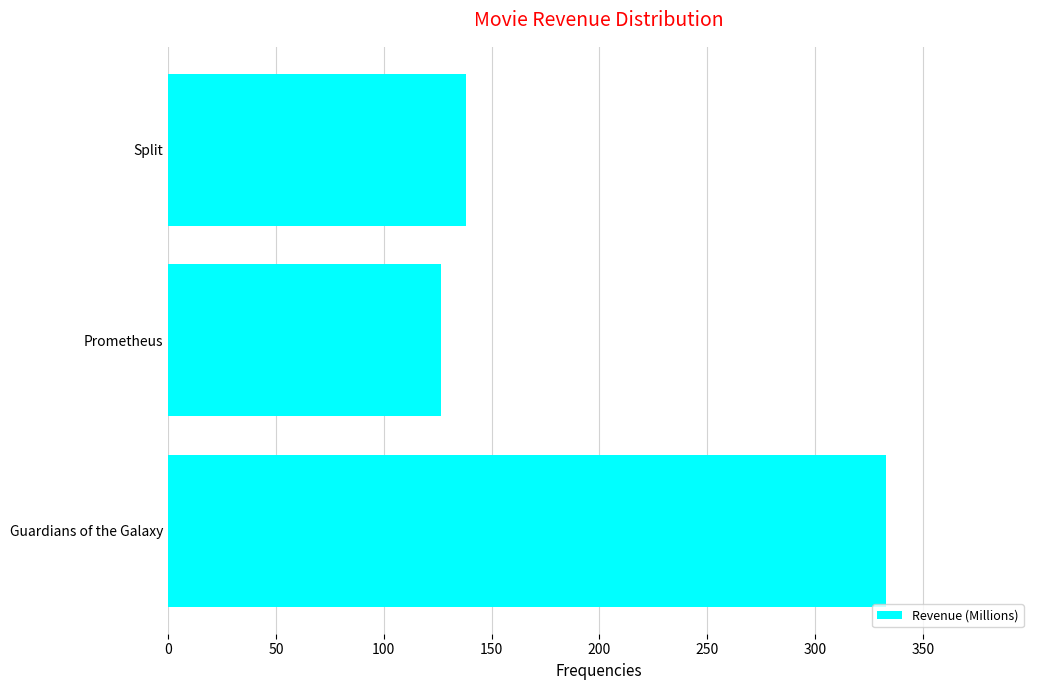

List the labels in order of value, largest first.

Guardians of the Galaxy, Split, Prometheus